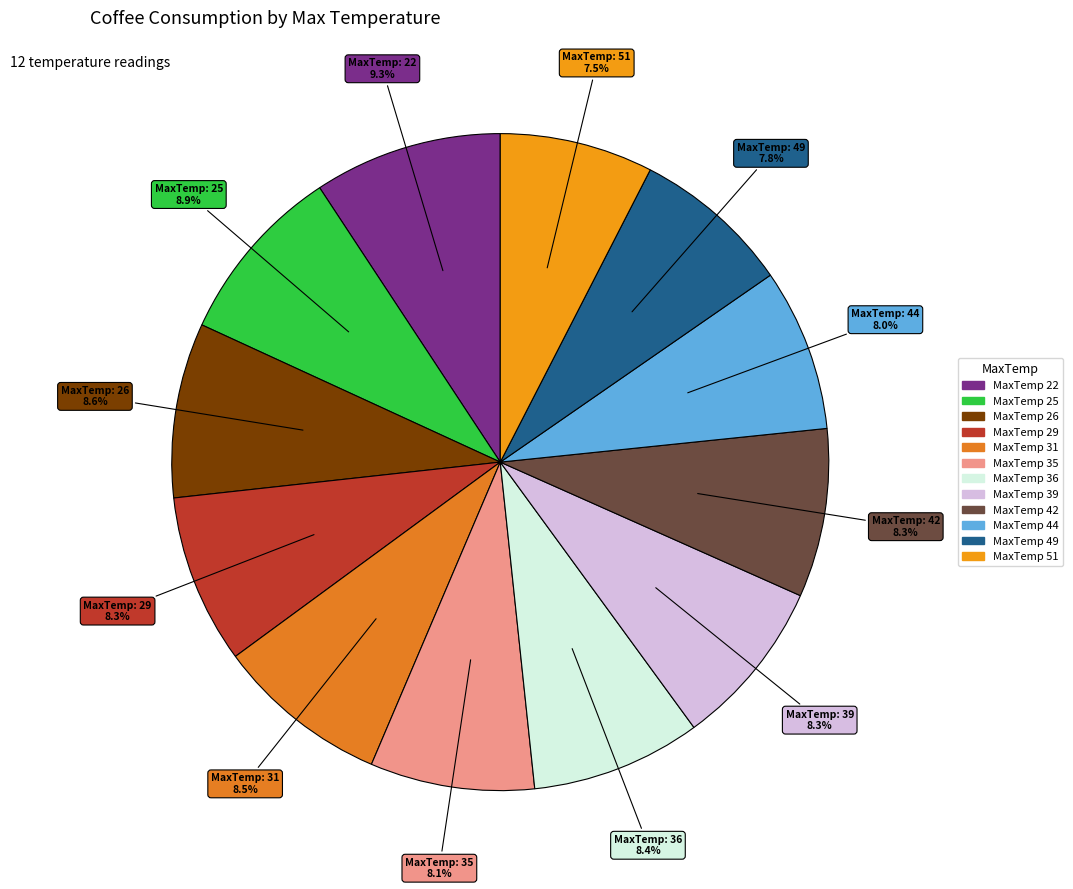

How many slices are in this pie chart?

12